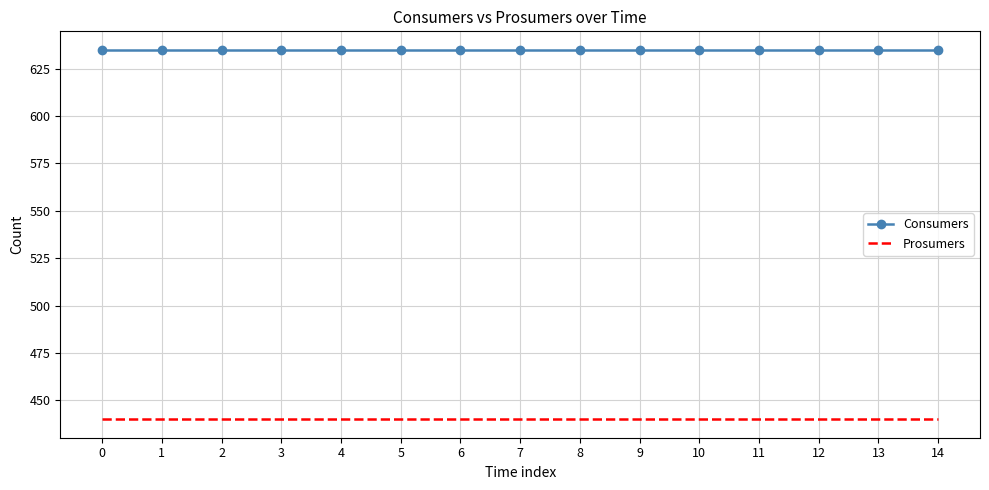

What is the sum of the Consumers values at 10 and 12?

1270